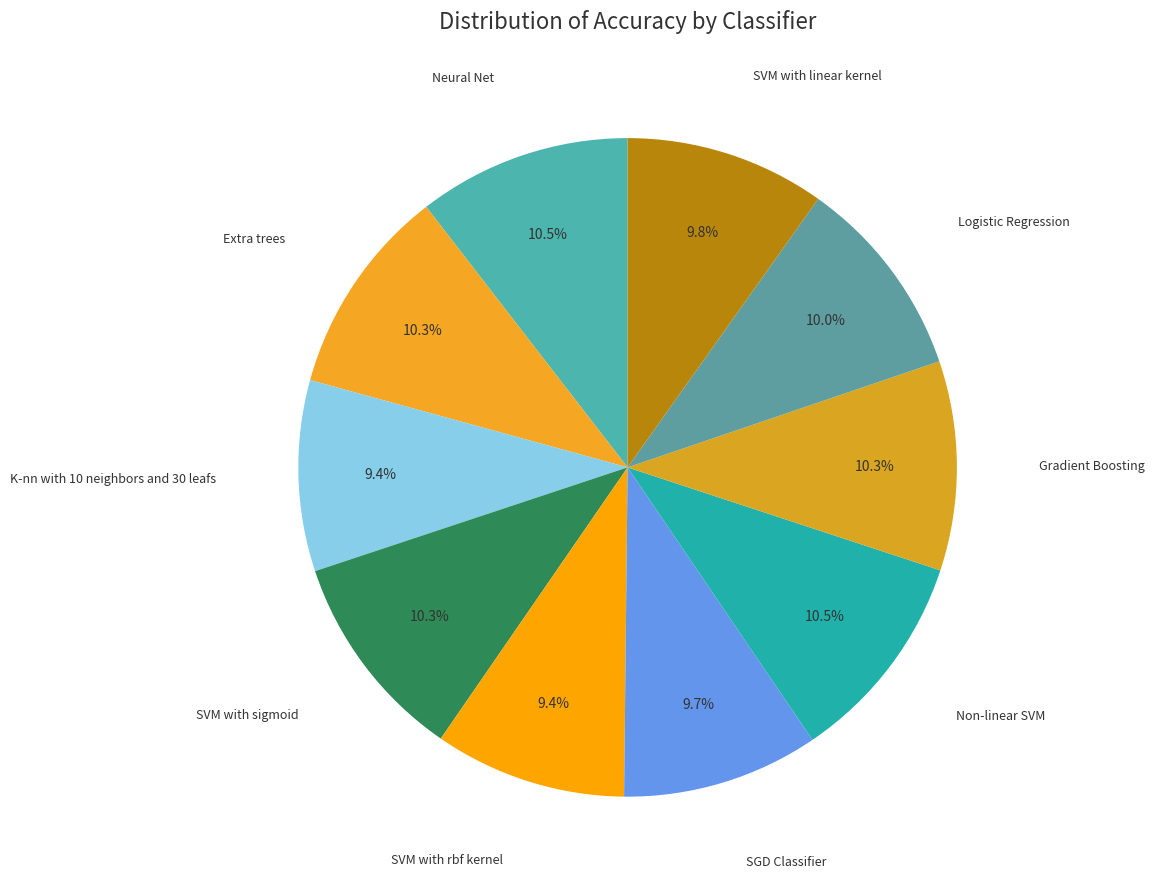

Is there a majority slice in this chart?

No